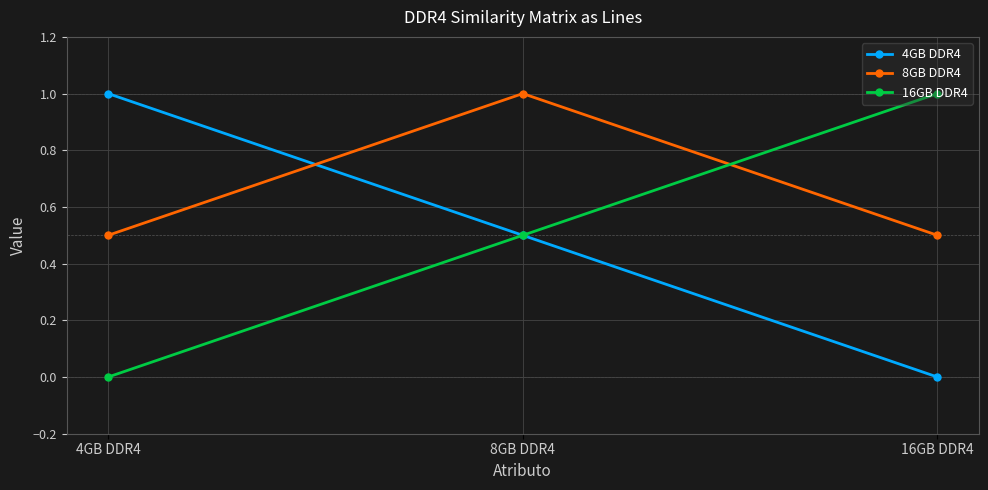

What is the average value of the 8GB DDR4 series?

0.7